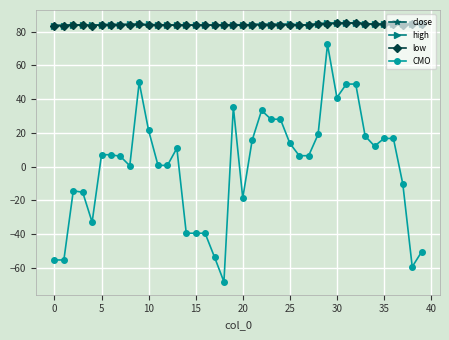

Count the number of categories in the chart.

40